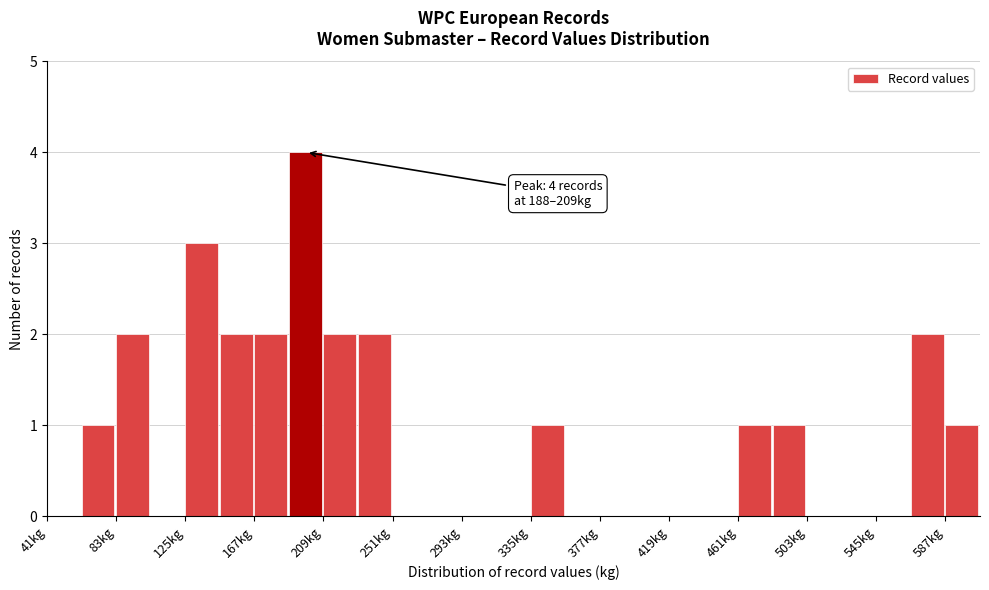

Which range on the x-axis has the tallest bar?

188 to 209